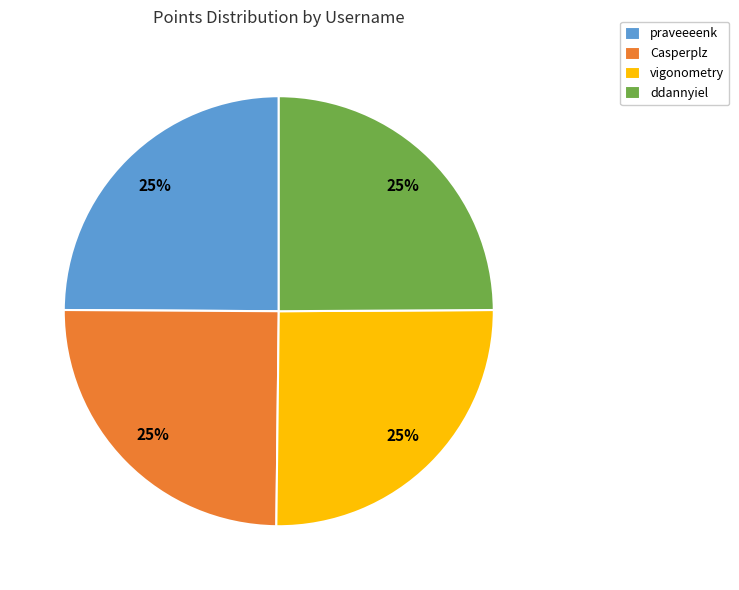

To the nearest percent, what portion does ddannyiel represent?

25%